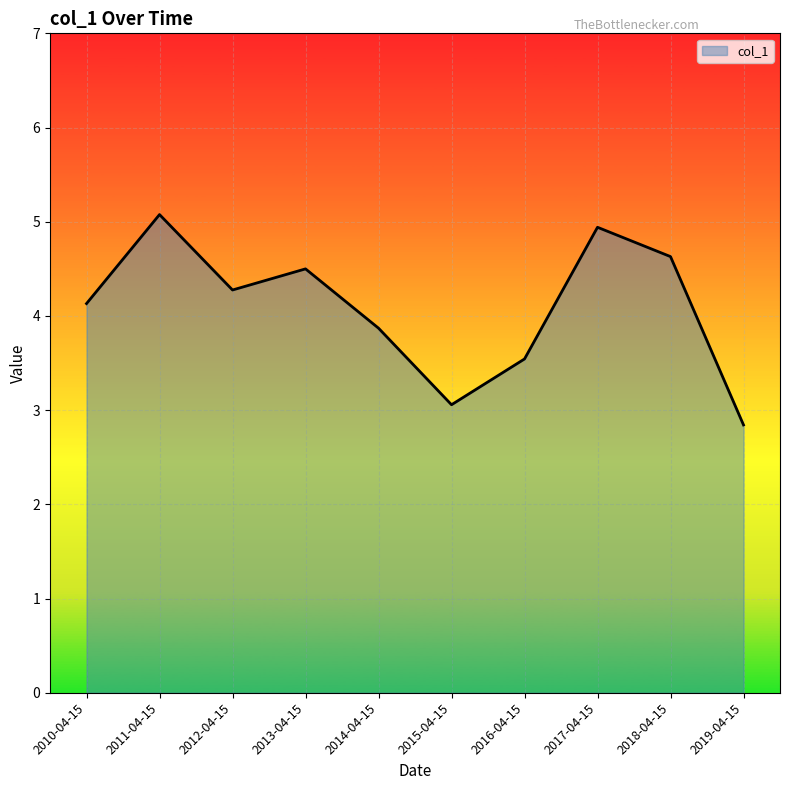

Which label corresponds to the smallest value in the chart?

2019-04-15